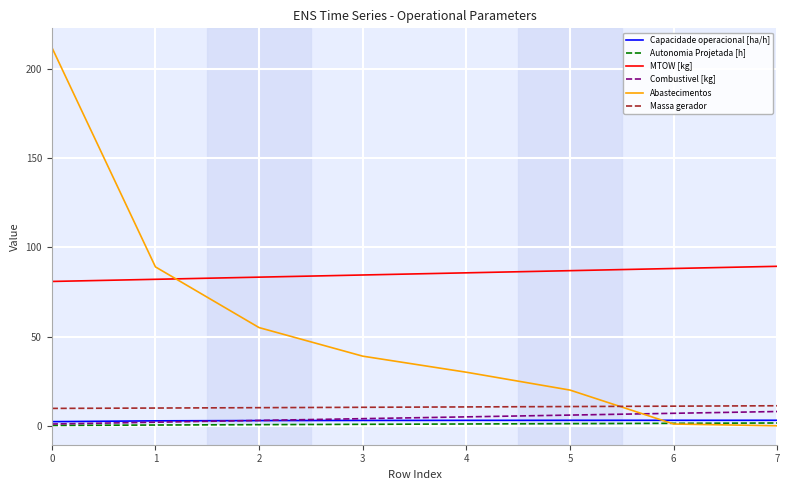

What is the difference between the Combustivel [kg] values at 3 and 7?

4.0